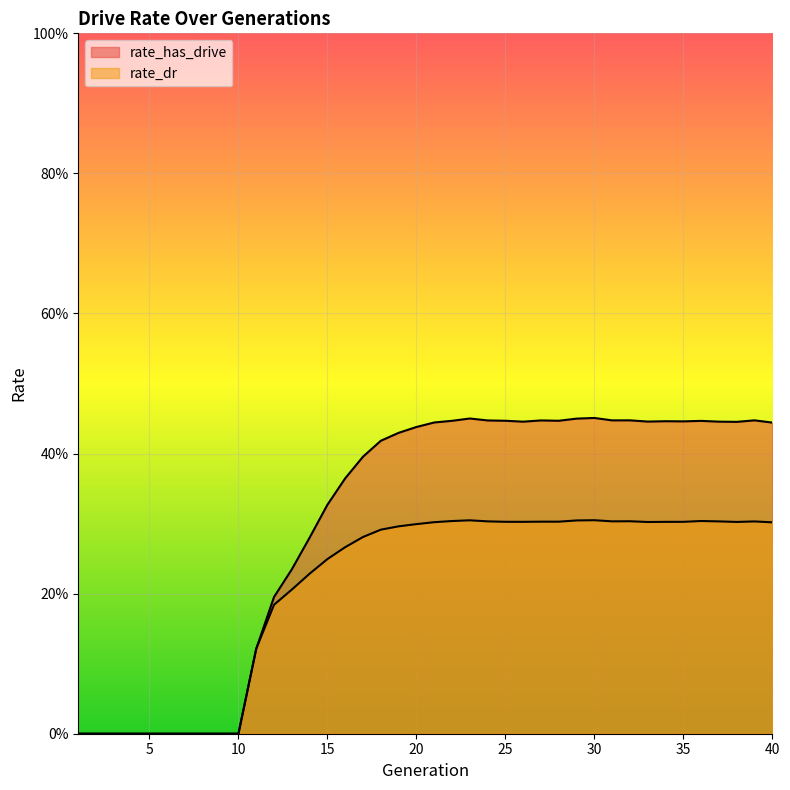

Does the chart display data point markers on the line(s)?

No